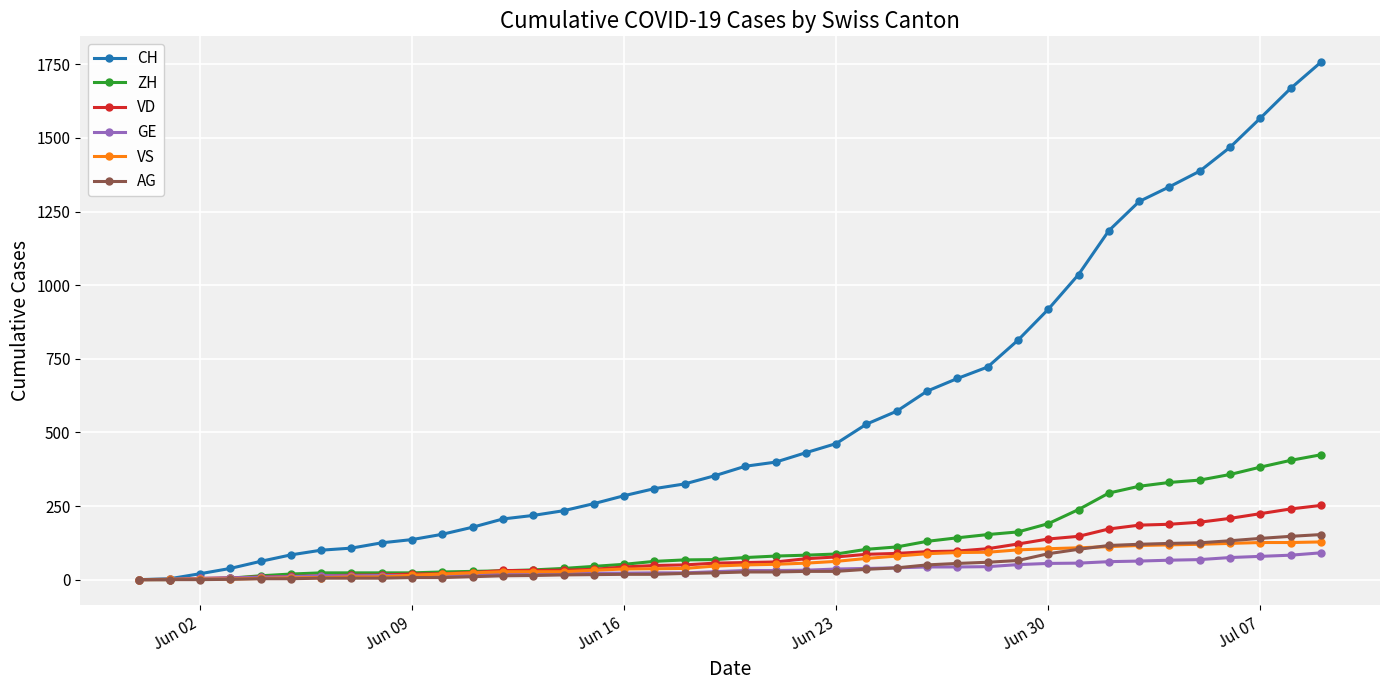

What is the maximum value for AG?

153